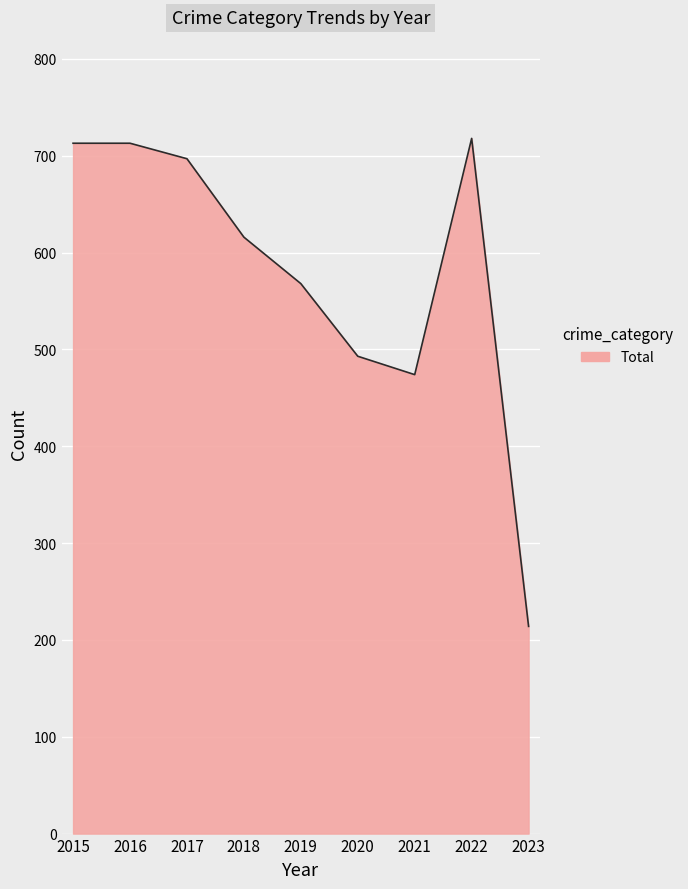

What is the difference between the maximum and minimum values?

504